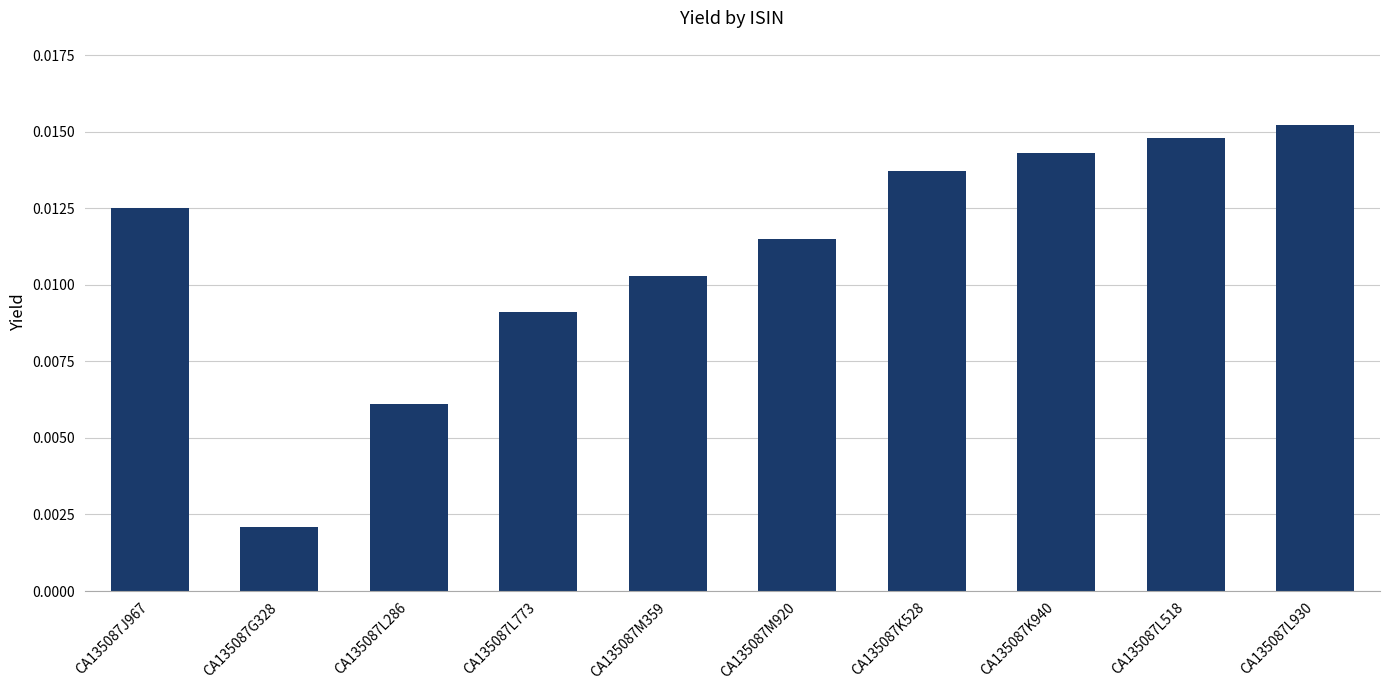

Rank the categories by value from lowest to highest.

CA135087G328, CA135087L286, CA135087L773, CA135087M359, CA135087M920, CA135087J967, CA135087K528, CA135087K940, CA135087L518, CA135087L930